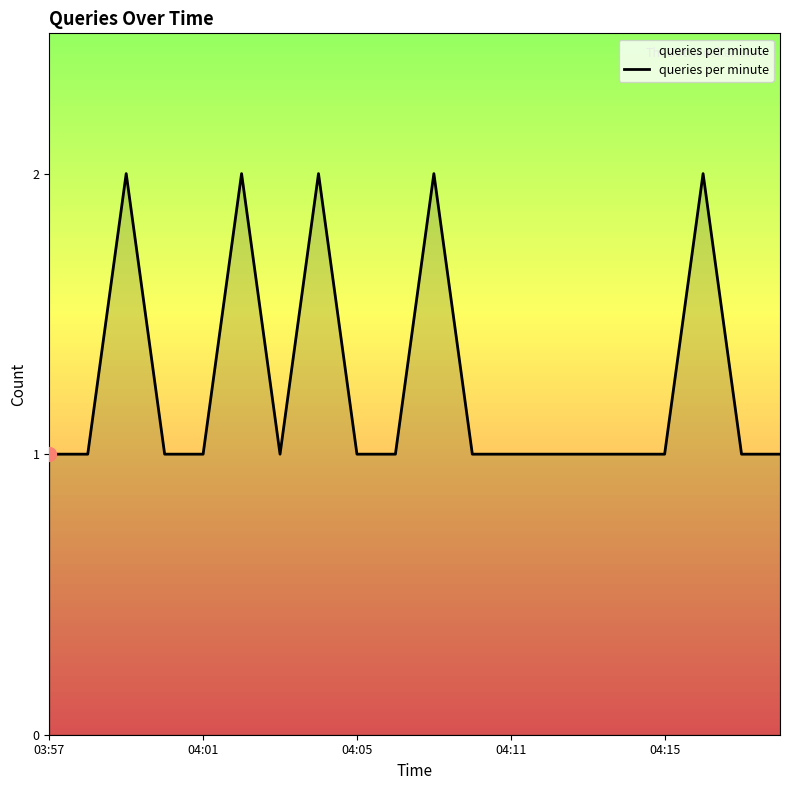

What is the sum of all values?

25